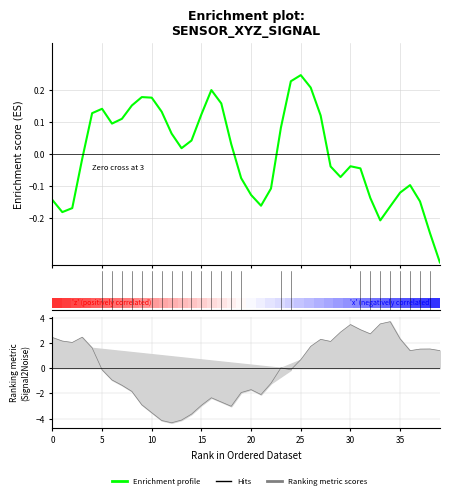

The value of Enrichment profile at 37 is -0.2. True or false?

False